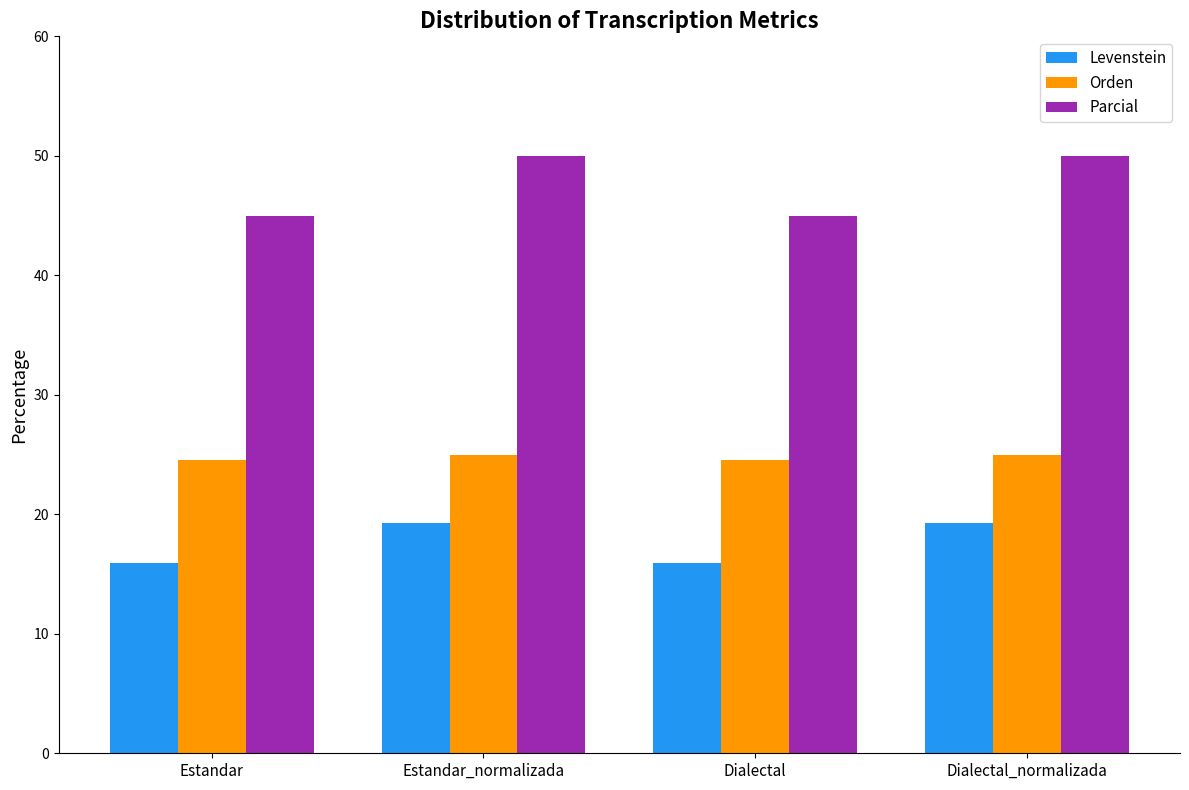

The Orden series shows 24.6 at Dialectal. True or false?

True